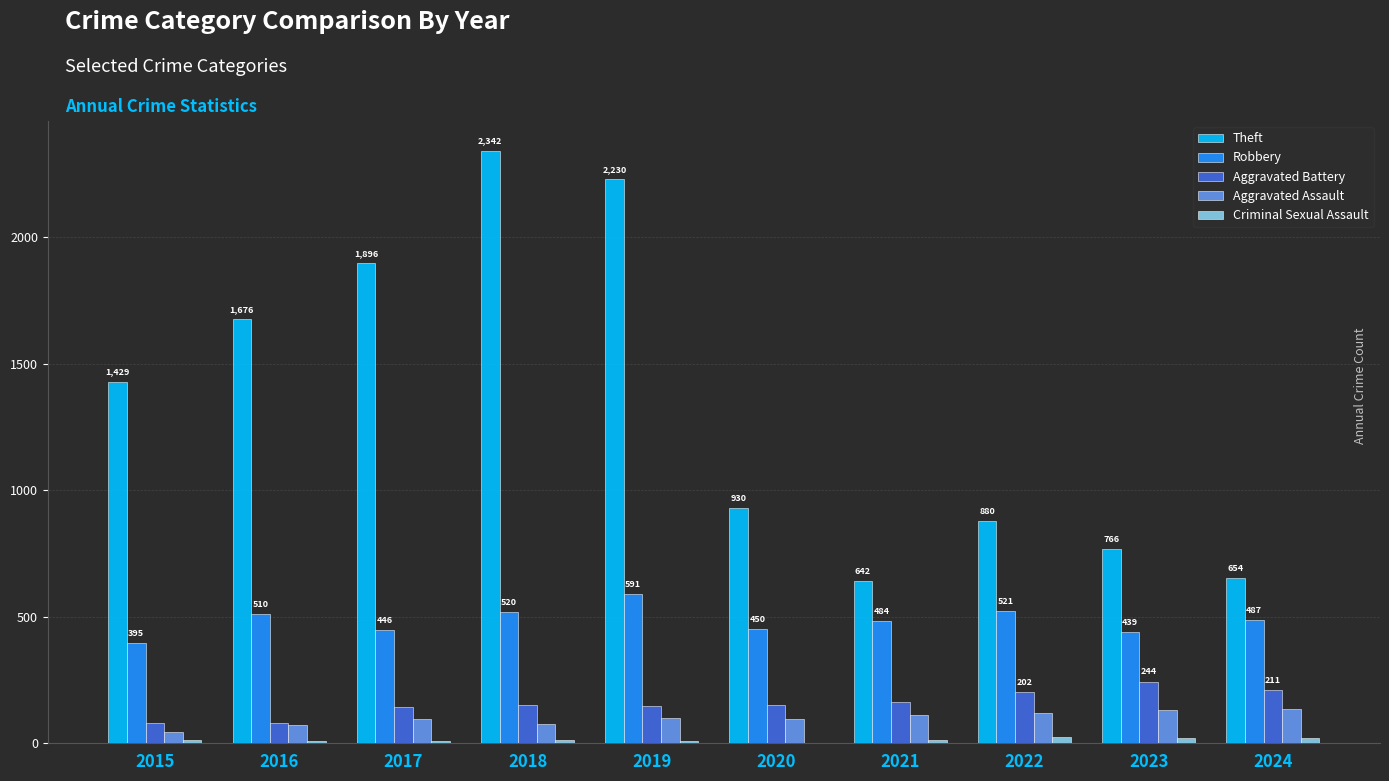

What is the sum of all Aggravated Battery values?

1576